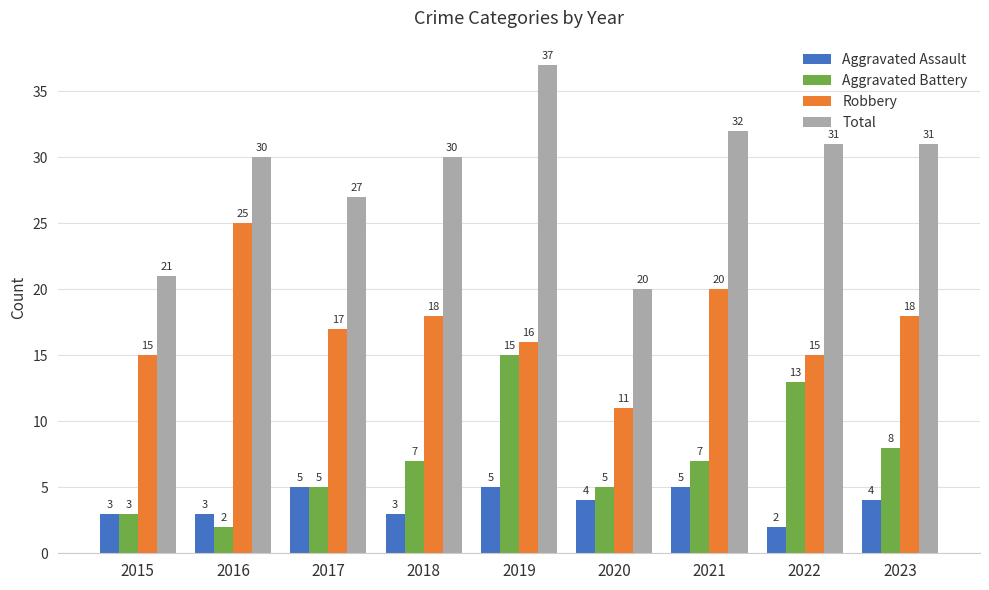

The Total series shows 30 at 2016. True or false?

True